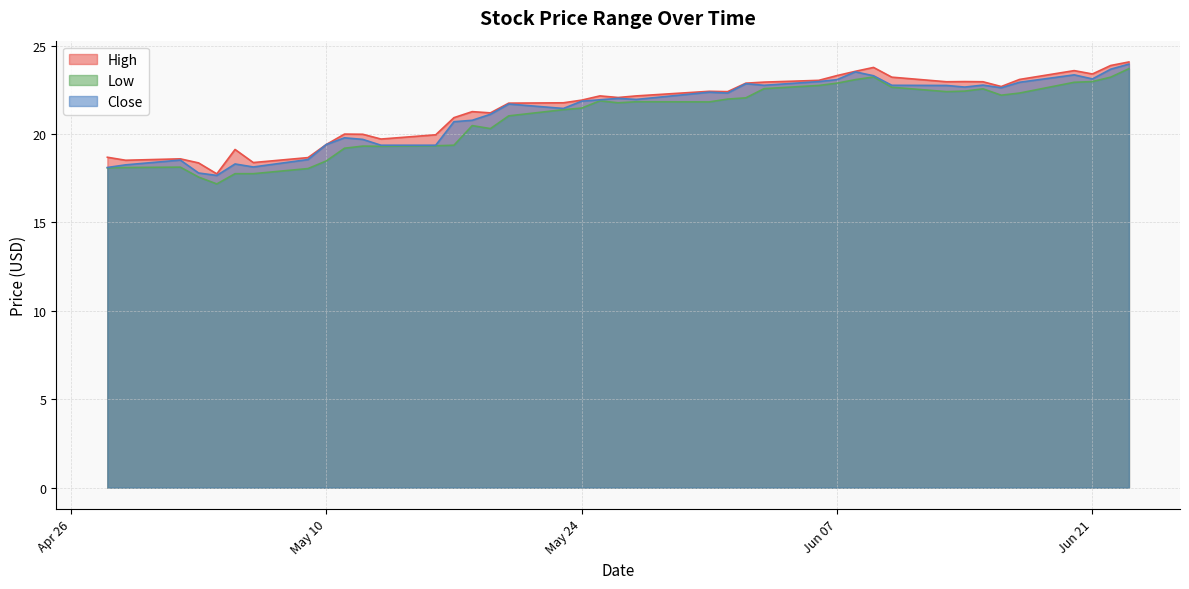

Reading left to right, list all the values displayed in this chart.

High: 18.7	18.5	18.6	18.4	17.8	19.1	18.4	18.7	19.4	20.0	20.0	19.7	20.0	20.9	21.3	21.2	21.8	21.8	21.9	22.2	22.1	22.2	22.4	22.4	22.9	22.9	23.0	23.3	23.5	23.8	23.2	23.0	23.0	23.0	22.7	23.1	23.6	23.4	23.9	24.1
Low: 18.1	18.1	18.1	17.6	17.2	17.8	17.8	18.0	18.5	19.2	19.3	19.3	19.3	19.4	20.5	20.3	21.0	21.4	21.5	21.9	21.8	21.8	21.8	22.0	22.0	22.6	22.8	22.9	23.1	23.2	22.6	22.4	22.4	22.6	22.2	22.3	22.9	23.0	23.2	23.7
Close: 18.1	18.3	18.5	17.8	17.7	18.3	18.1	18.6	19.4	19.8	19.7	19.4	19.4	20.7	20.8	21.1	21.7	21.5	21.9	21.9	22.0	22.0	22.4	22.3	22.9	22.8	23.0	23.1	23.5	23.3	22.8	22.8	22.7	22.8	22.6	22.9	23.4	23.1	23.7	24.0